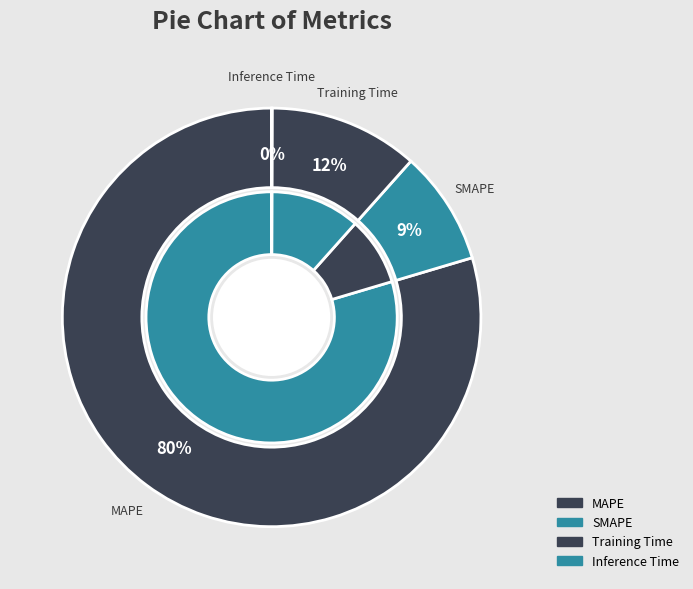

To the nearest percent, what is the difference between the largest and smallest slice percentages?

80%